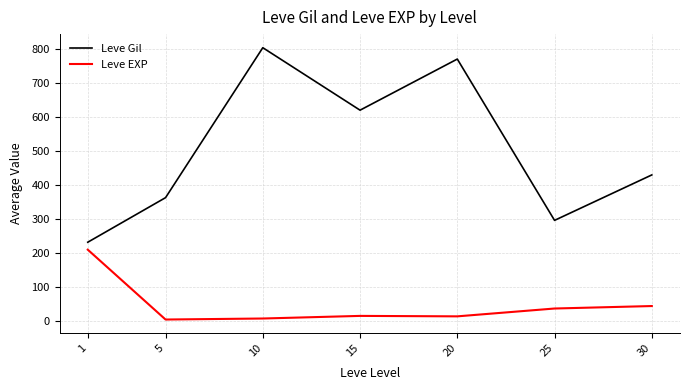

Is this an area chart (filled region under the line)?

No